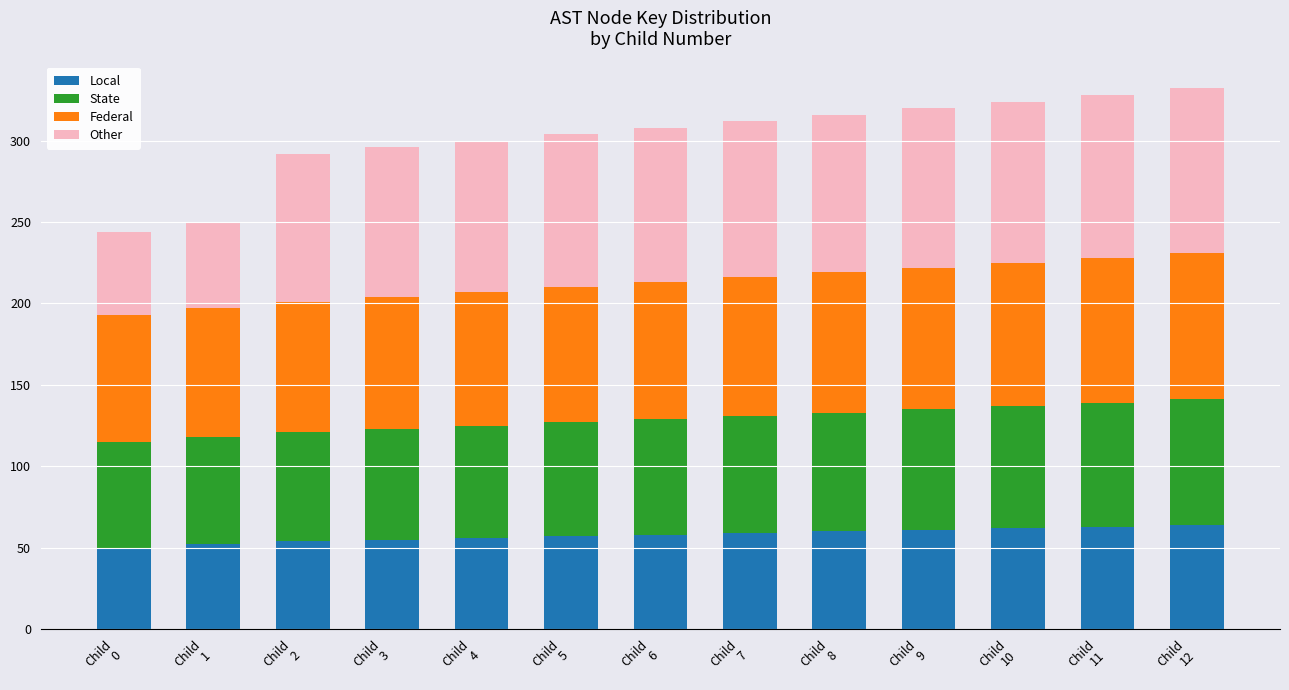

Does the chart contain any negative values?

No